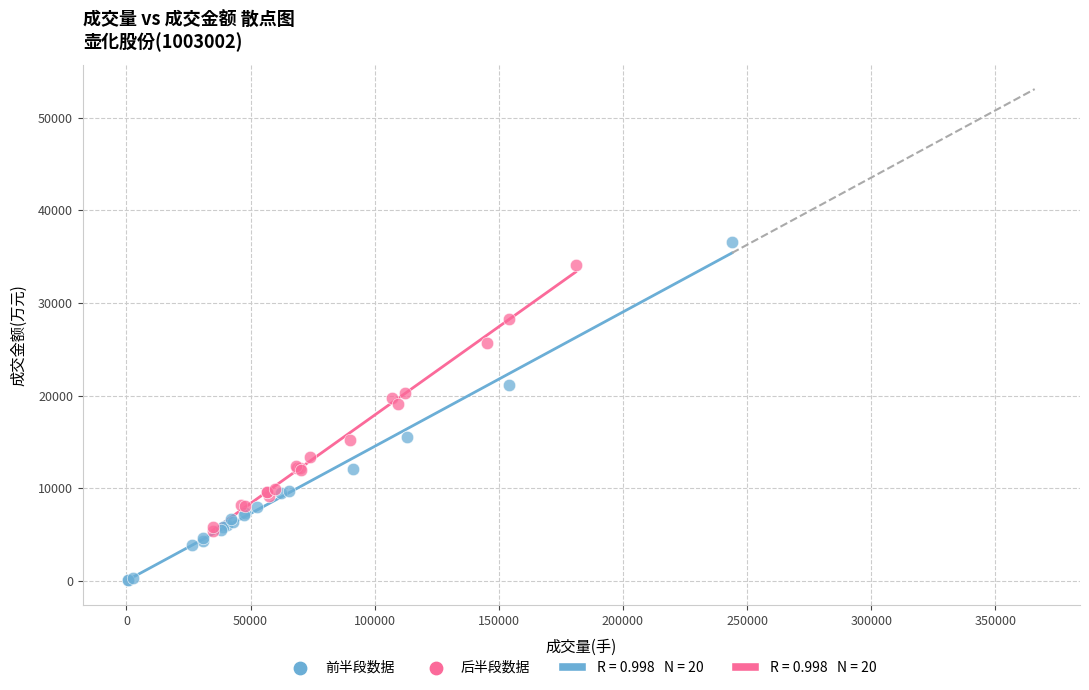

Which series has the largest Y range (max minus min)?

前半段数据